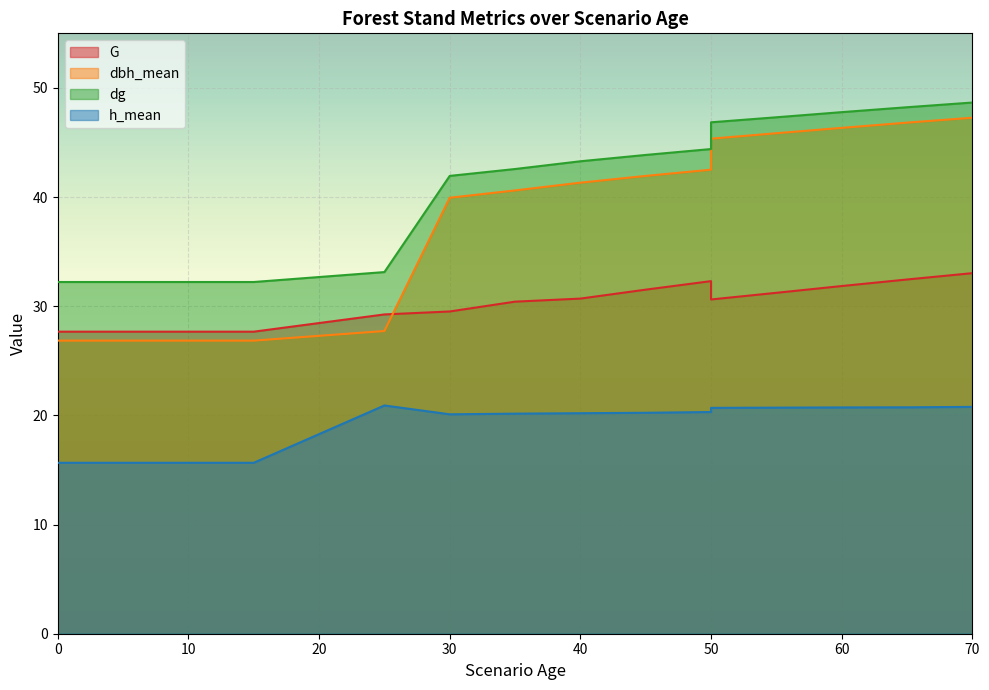

What is the spread (max minus min) of values at 35?

22.4